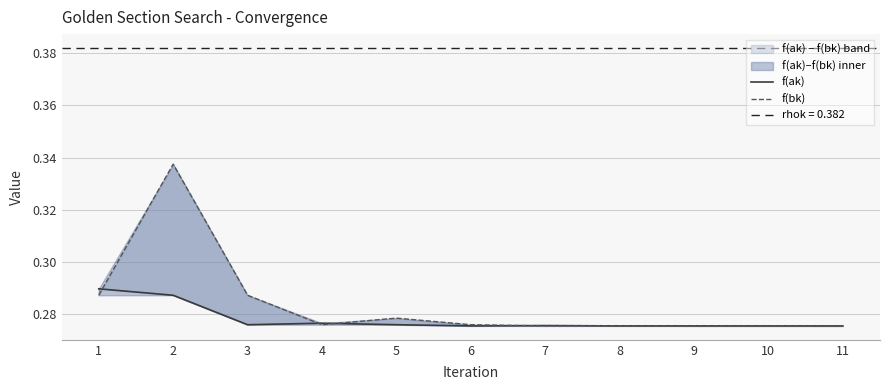

Count the number of data series in this chart.

2